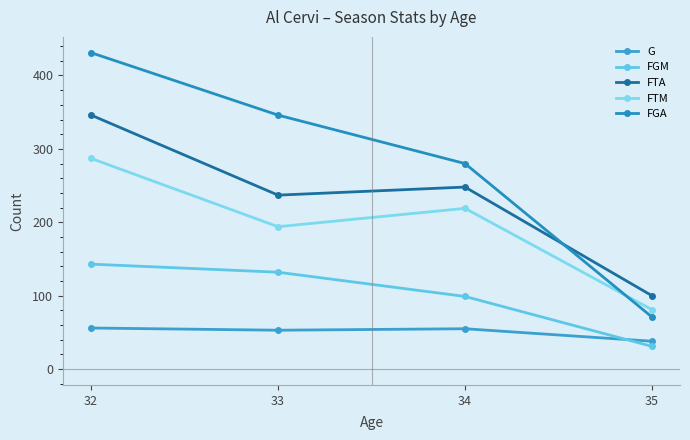

Which series has the widest spread of values?

FGA